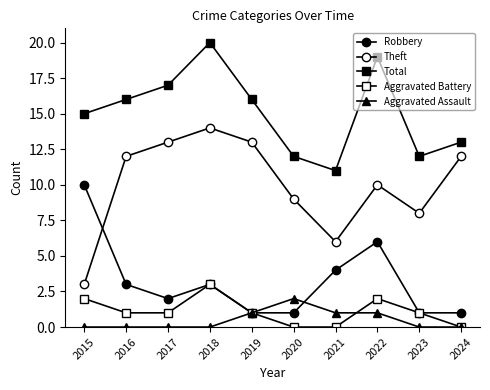

Is this an area chart (filled region under the line)?

No